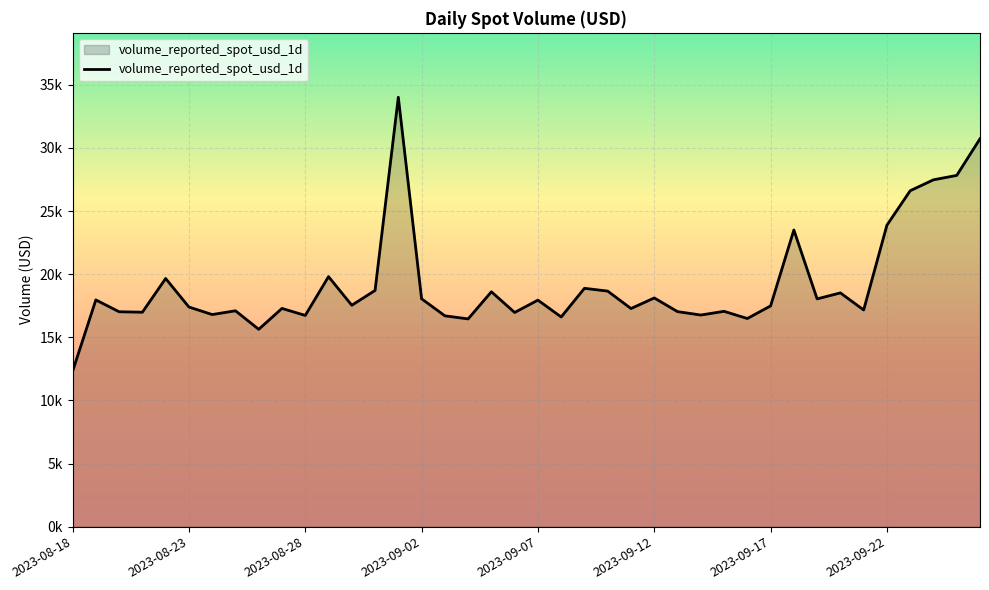

Is this an area chart (filled region under the line)?

Yes